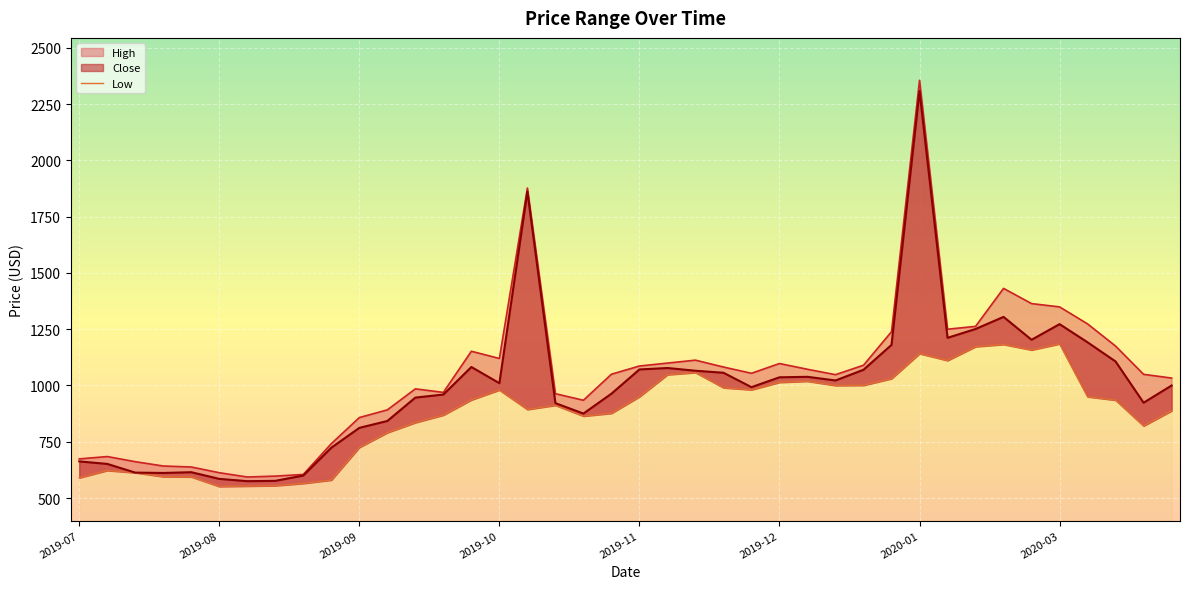

What is the value of the High point at the 13th from the left?

985.0